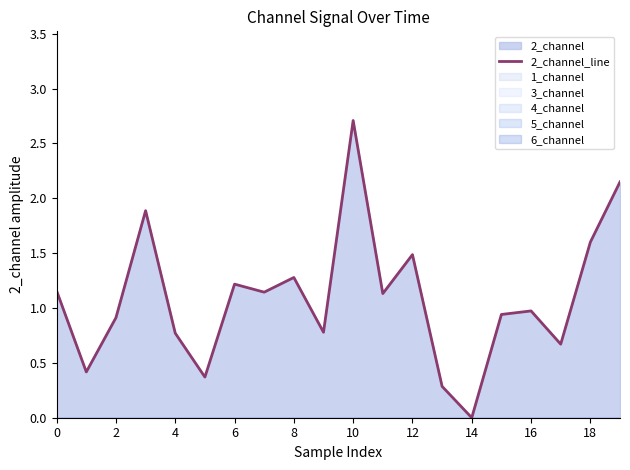

At which category does the chart reach its peak across all series?

10